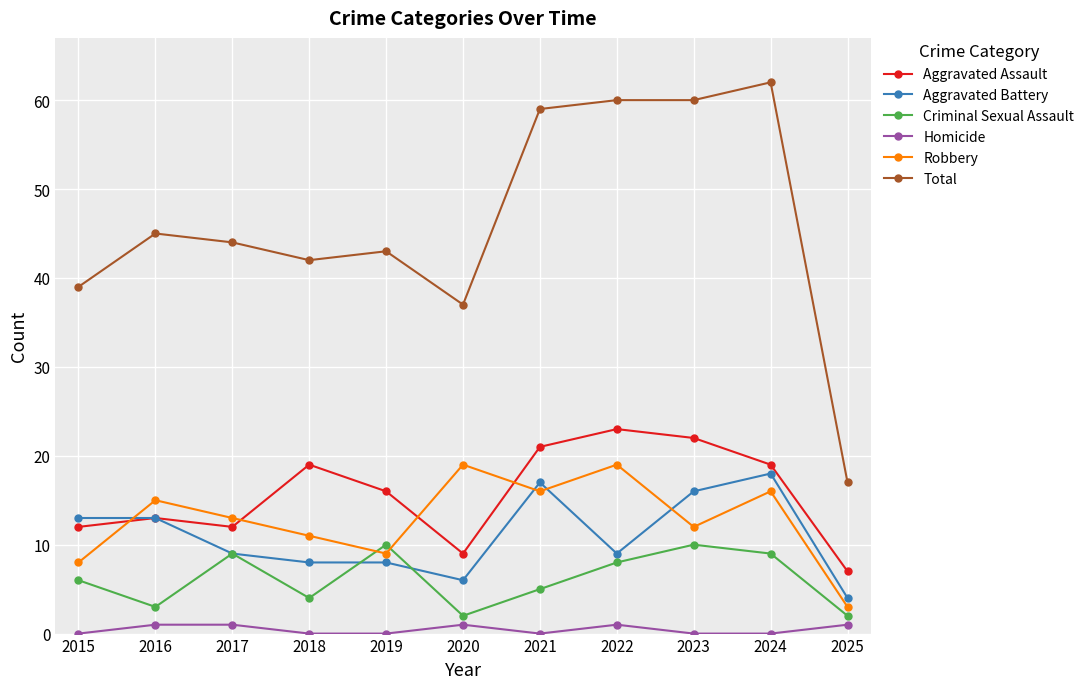

True or false: Aggravated Battery has a value of 9 at 2017.

True